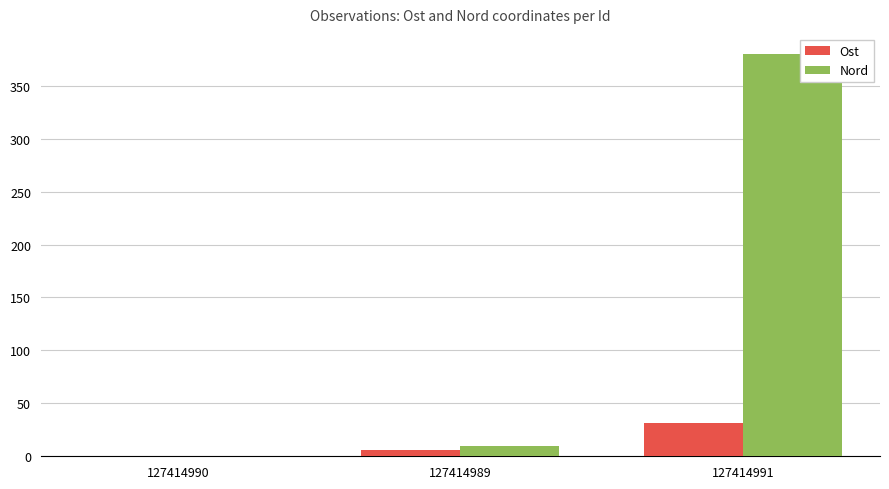

Count the number of data series in this chart.

2